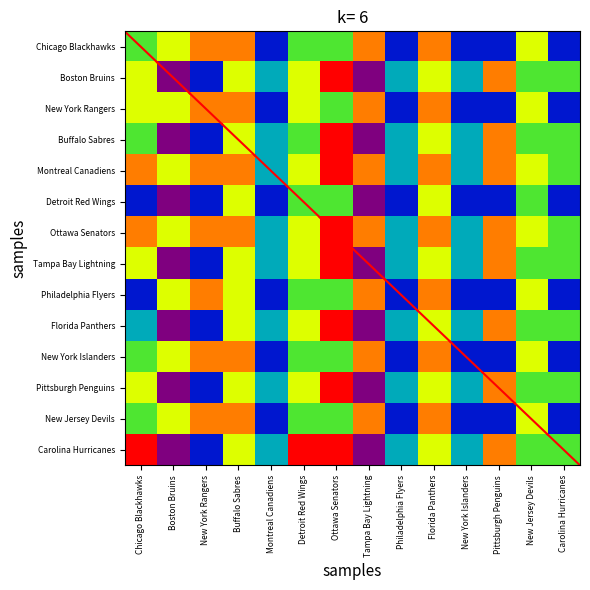

Reading left to right, transcribe all the data shown in this chart.

Chicago Blackhawks: Chicago Blackhawks=0.5	Boston Bruins=0.7	New York Rangers=0.8	Buffalo Sabres=0.8	Montreal Canadiens=0.2	Detroit Red Wings=0.5	Ottawa Senators=0.5	Tampa Bay Lightning=0.8	Philadelphia Flyers=0.2	Florida Panthers=0.8	New York Islanders=0.2	Pittsburgh Penguins=0.2	New Jersey Devils=0.7	Carolina Hurricanes=0.2
Boston Bruins: Chicago Blackhawks=0.7	Boston Bruins=0.0	New York Rangers=0.2	Buffalo Sabres=0.7	Montreal Canadiens=0.3	Detroit Red Wings=0.7	Ottawa Senators=1.0	Tampa Bay Lightning=0.0	Philadelphia Flyers=0.3	Florida Panthers=0.7	New York Islanders=0.3	Pittsburgh Penguins=0.8	New Jersey Devils=0.5	Carolina Hurricanes=0.5
New York Rangers: Chicago Blackhawks=0.7	Boston Bruins=0.7	New York Rangers=0.8	Buffalo Sabres=0.8	Montreal Canadiens=0.2	Detroit Red Wings=0.7	Ottawa Senators=0.5	Tampa Bay Lightning=0.8	Philadelphia Flyers=0.2	Florida Panthers=0.8	New York Islanders=0.2	Pittsburgh Penguins=0.2	New Jersey Devils=0.7	Carolina Hurricanes=0.2
Buffalo Sabres: Chicago Blackhawks=0.5	Boston Bruins=0.0	New York Rangers=0.2	Buffalo Sabres=0.7	Montreal Canadiens=0.3	Detroit Red Wings=0.5	Ottawa Senators=1.0	Tampa Bay Lightning=0.0	Philadelphia Flyers=0.3	Florida Panthers=0.7	New York Islanders=0.3	Pittsburgh Penguins=0.8	New Jersey Devils=0.5	Carolina Hurricanes=0.5
Montreal Canadiens: Chicago Blackhawks=0.8	Boston Bruins=0.7	New York Rangers=0.8	Buffalo Sabres=0.8	Montreal Canadiens=0.3	Detroit Red Wings=0.7	Ottawa Senators=1.0	Tampa Bay Lightning=0.8	Philadelphia Flyers=0.3	Florida Panthers=0.8	New York Islanders=0.3	Pittsburgh Penguins=0.8	New Jersey Devils=0.7	Carolina Hurricanes=0.5
Detroit Red Wings: Chicago Blackhawks=0.2	Boston Bruins=0.0	New York Rangers=0.2	Buffalo Sabres=0.7	Montreal Canadiens=0.2	Detroit Red Wings=0.5	Ottawa Senators=0.5	Tampa Bay Lightning=0.0	Philadelphia Flyers=0.2	Florida Panthers=0.7	New York Islanders=0.2	Pittsburgh Penguins=0.2	New Jersey Devils=0.5	Carolina Hurricanes=0.2
Ottawa Senators: Chicago Blackhawks=0.8	Boston Bruins=0.7	New York Rangers=0.8	Buffalo Sabres=0.8	Montreal Canadiens=0.3	Detroit Red Wings=0.7	Ottawa Senators=1.0	Tampa Bay Lightning=0.8	Philadelphia Flyers=0.3	Florida Panthers=0.8	New York Islanders=0.3	Pittsburgh Penguins=0.8	New Jersey Devils=0.7	Carolina Hurricanes=0.5
Tampa Bay Lightning: Chicago Blackhawks=0.7	Boston Bruins=0.0	New York Rangers=0.2	Buffalo Sabres=0.7	Montreal Canadiens=0.3	Detroit Red Wings=0.7	Ottawa Senators=1.0	Tampa Bay Lightning=0.0	Philadelphia Flyers=0.3	Florida Panthers=0.7	New York Islanders=0.3	Pittsburgh Penguins=0.8	New Jersey Devils=0.5	Carolina Hurricanes=0.5
Philadelphia Flyers: Chicago Blackhawks=0.2	Boston Bruins=0.7	New York Rangers=0.8	Buffalo Sabres=0.7	Montreal Canadiens=0.2	Detroit Red Wings=0.5	Ottawa Senators=0.5	Tampa Bay Lightning=0.8	Philadelphia Flyers=0.2	Florida Panthers=0.8	New York Islanders=0.2	Pittsburgh Penguins=0.2	New Jersey Devils=0.7	Carolina Hurricanes=0.2
Florida Panthers: Chicago Blackhawks=0.3	Boston Bruins=0.0	New York Rangers=0.2	Buffalo Sabres=0.7	Montreal Canadiens=0.3	Detroit Red Wings=0.7	Ottawa Senators=1.0	Tampa Bay Lightning=0.0	Philadelphia Flyers=0.3	Florida Panthers=0.7	New York Islanders=0.3	Pittsburgh Penguins=0.8	New Jersey Devils=0.5	Carolina Hurricanes=0.5
New York Islanders: Chicago Blackhawks=0.5	Boston Bruins=0.7	New York Rangers=0.8	Buffalo Sabres=0.8	Montreal Canadiens=0.2	Detroit Red Wings=0.5	Ottawa Senators=0.5	Tampa Bay Lightning=0.8	Philadelphia Flyers=0.2	Florida Panthers=0.8	New York Islanders=0.2	Pittsburgh Penguins=0.2	New Jersey Devils=0.7	Carolina Hurricanes=0.2
Pittsburgh Penguins: Chicago Blackhawks=0.7	Boston Bruins=0.0	New York Rangers=0.2	Buffalo Sabres=0.7	Montreal Canadiens=0.3	Detroit Red Wings=0.7	Ottawa Senators=1.0	Tampa Bay Lightning=0.0	Philadelphia Flyers=0.3	Florida Panthers=0.7	New York Islanders=0.3	Pittsburgh Penguins=0.8	New Jersey Devils=0.5	Carolina Hurricanes=0.5
New Jersey Devils: Chicago Blackhawks=0.5	Boston Bruins=0.7	New York Rangers=0.8	Buffalo Sabres=0.8	Montreal Canadiens=0.2	Detroit Red Wings=0.5	Ottawa Senators=0.5	Tampa Bay Lightning=0.8	Philadelphia Flyers=0.2	Florida Panthers=0.8	New York Islanders=0.2	Pittsburgh Penguins=0.2	New Jersey Devils=0.7	Carolina Hurricanes=0.2
Carolina Hurricanes: Chicago Blackhawks=1.0	Boston Bruins=0.0	New York Rangers=0.2	Buffalo Sabres=0.7	Montreal Canadiens=0.3	Detroit Red Wings=1.0	Ottawa Senators=1.0	Tampa Bay Lightning=0.0	Philadelphia Flyers=0.3	Florida Panthers=0.7	New York Islanders=0.3	Pittsburgh Penguins=0.8	New Jersey Devils=0.5	Carolina Hurricanes=0.5